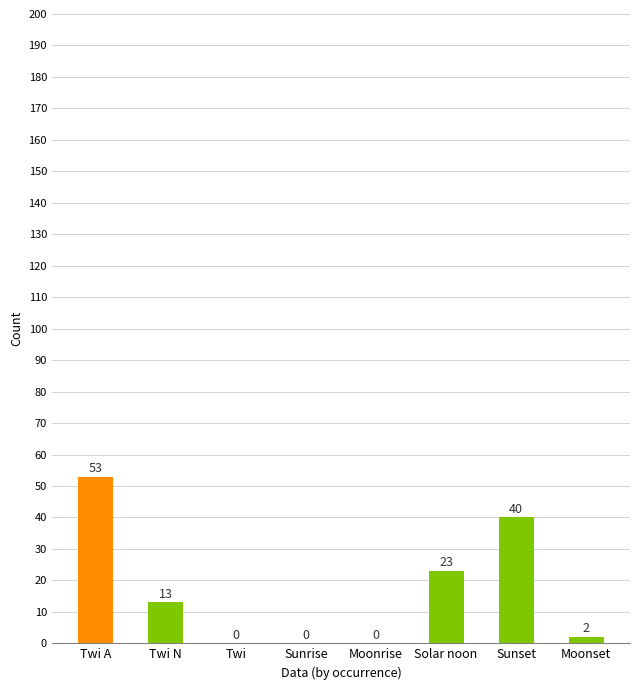

What is the change in value from Twi N to Sunrise?

-13